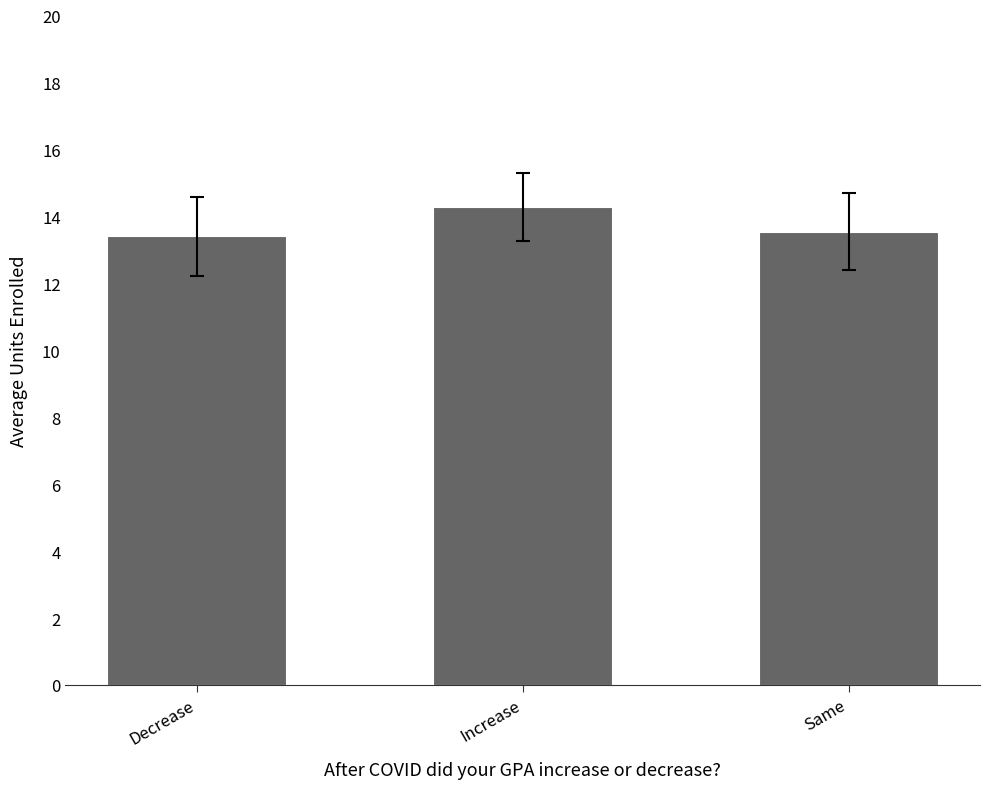

Between Decrease and Increase, which is larger?

Increase